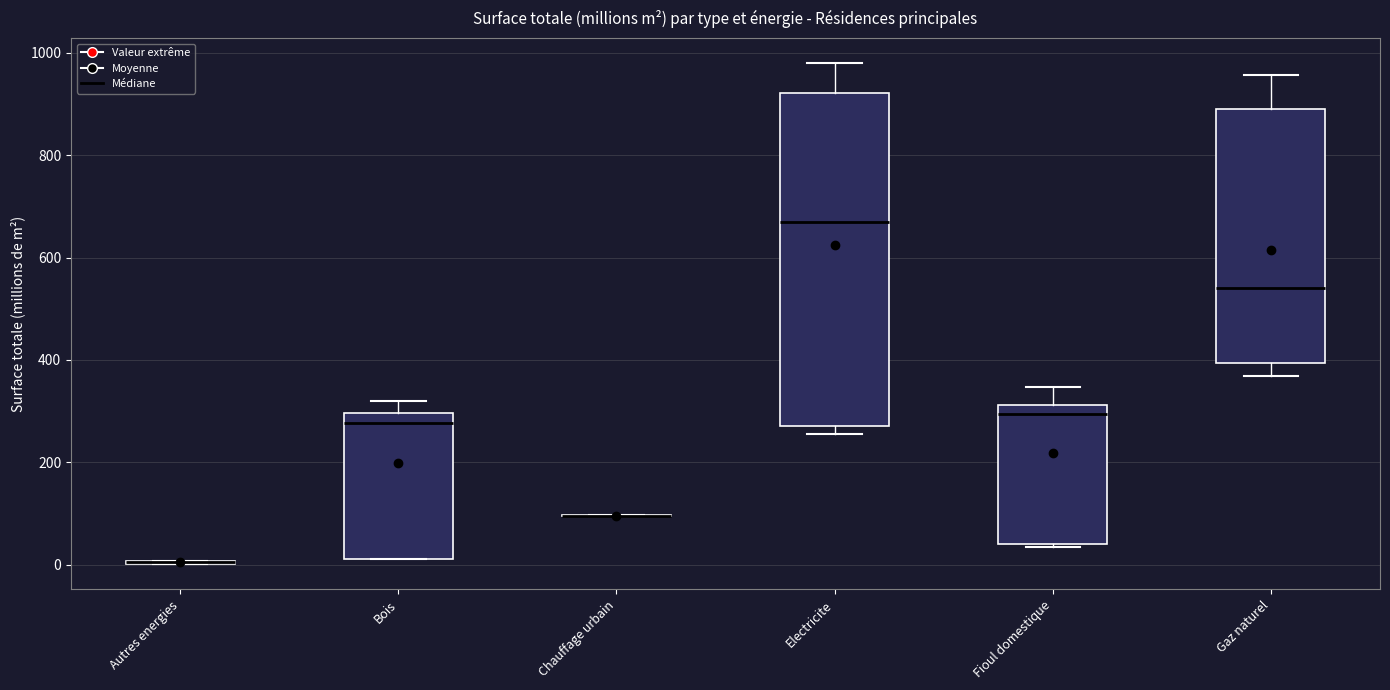

Reading left to right, read every box against the y-axis: the position of its median line, the range the box covers, and the ends of its whiskers. The values are not printed on the chart, so give them approximately, as read against the axis.

Autres energies: box collapsed to a line at 0, whiskers 0 to 0
Bois: median 280, box 20 to 300, whiskers 20 to 320
Chauffage urbain: box collapsed to a line at 100, whiskers 100 to 100
Electricite: median 660, box 260 to 920, whiskers 260 (just below the box's lower edge) to 980
Fioul domestique: median 300, box 40 to 320, whiskers 40 to 340
Gaz naturel: median 540, box 400 to 900, whiskers 360 to 960